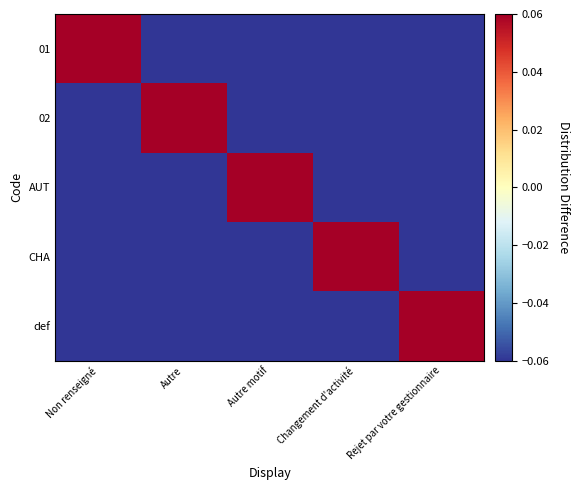

Rank the series at Autre from highest to lowest value.

02, 01, AUT, CHA, def